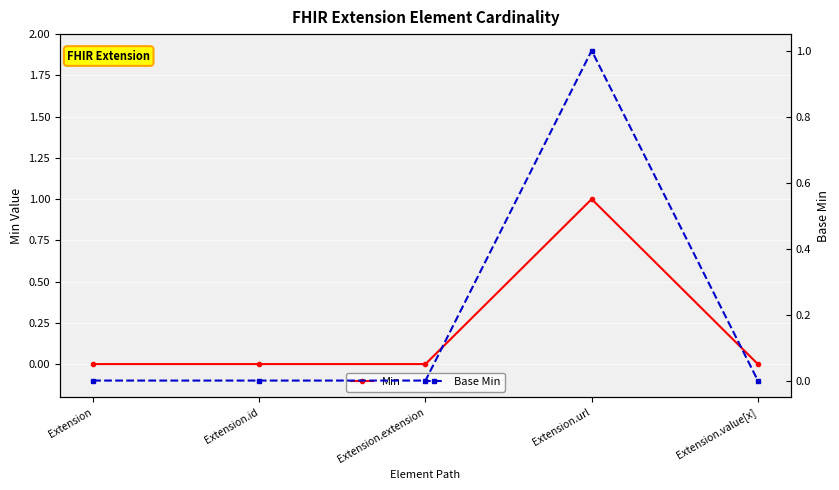

Where is the first local maximum for Min?

Extension.url